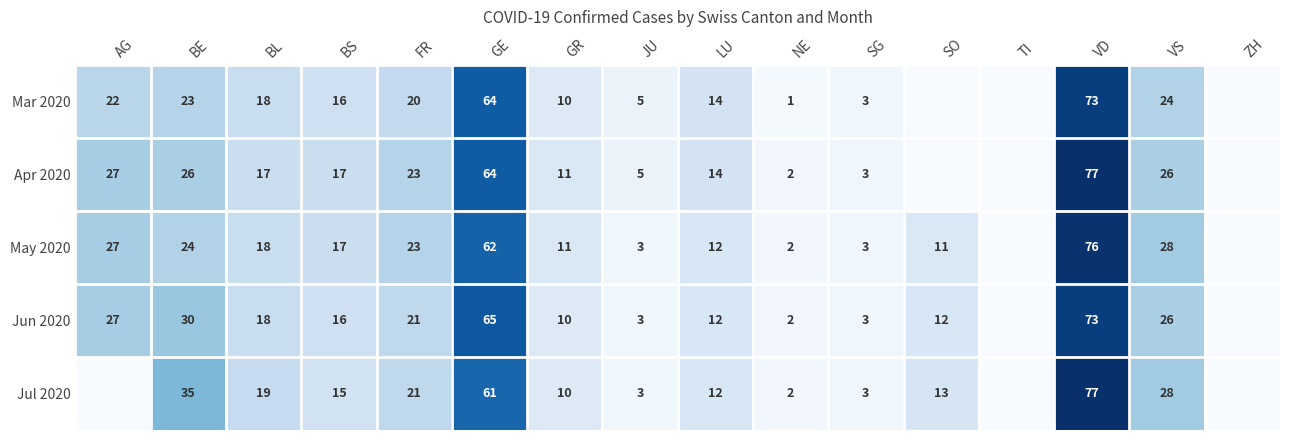

What is the difference between the May 2020 values at LU and SG?

9